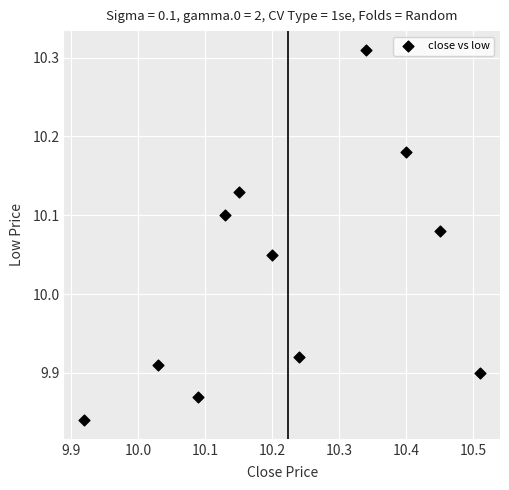

What is the average Y value?

10.0